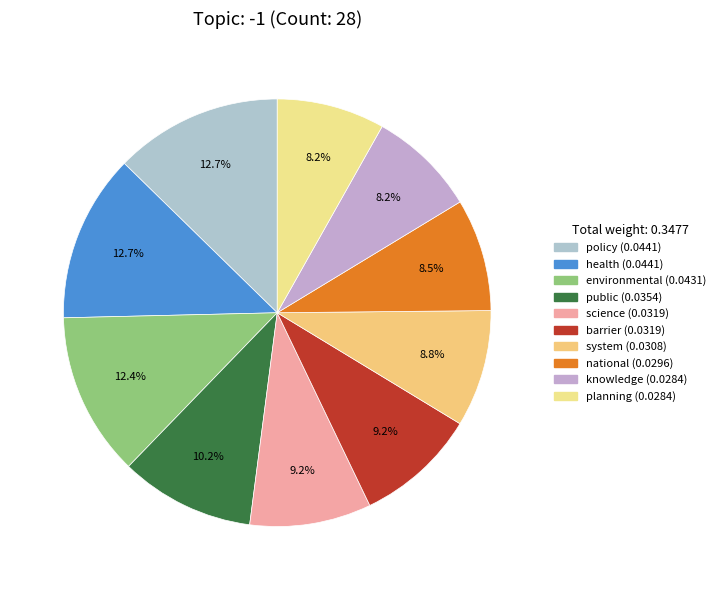

Which slice is the largest?

policy